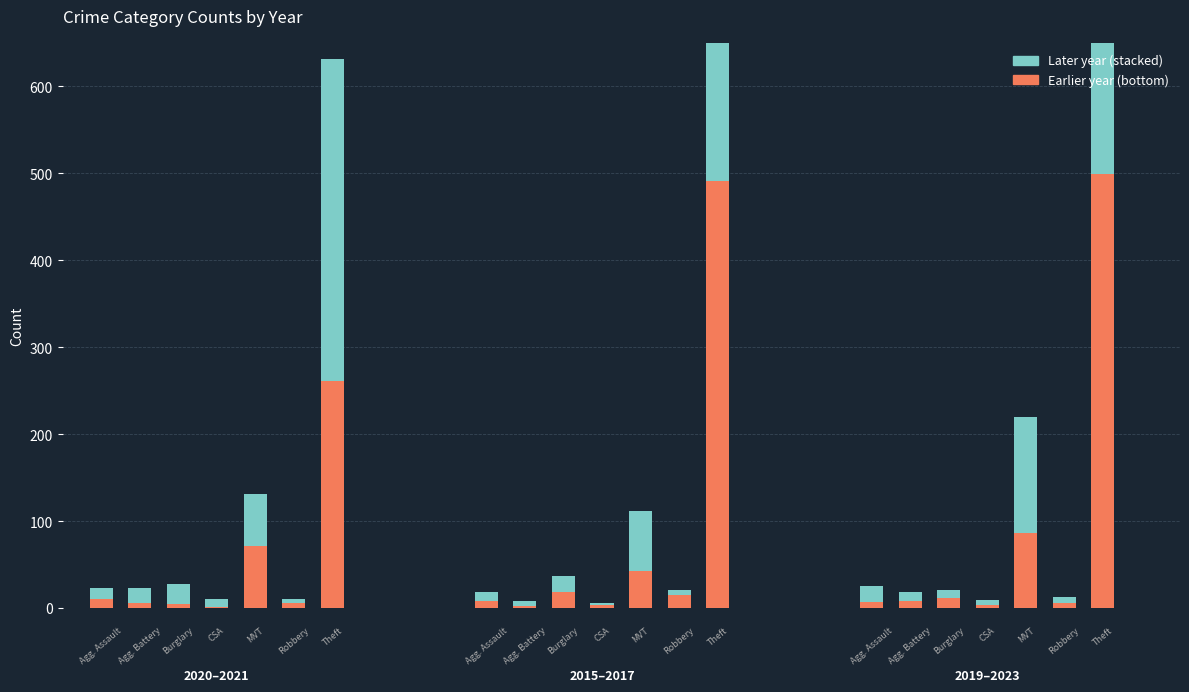

What is the minimum value shown in the chart?

1